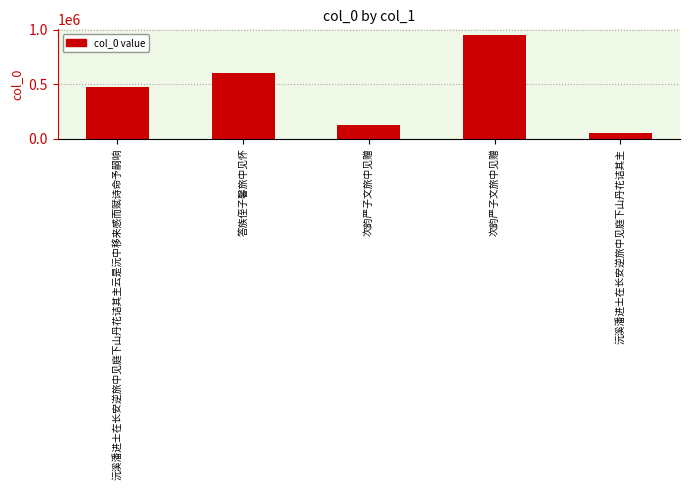

How many categories are shown in the chart?

5